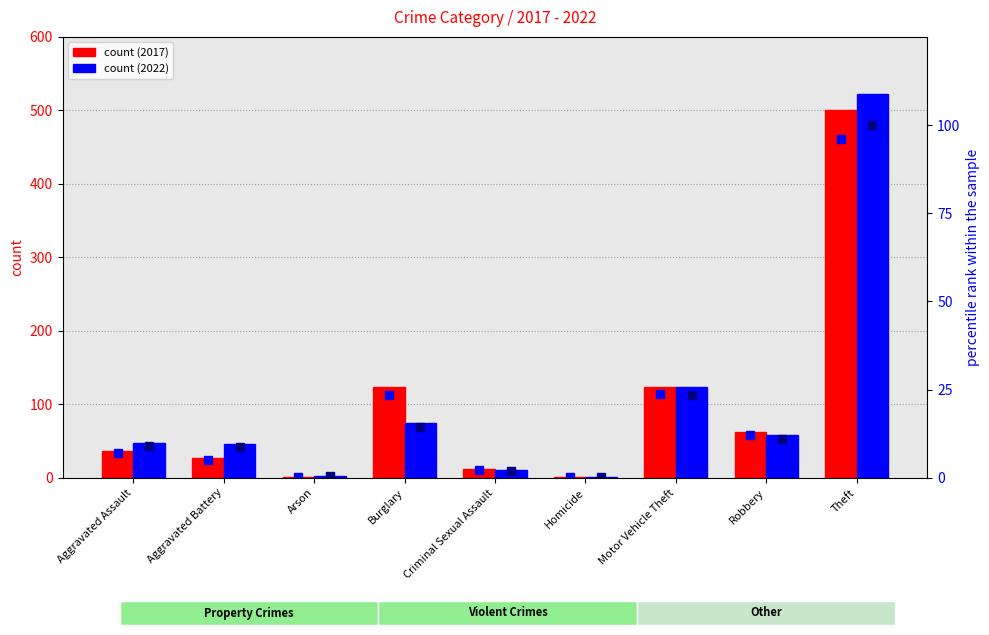

Where does the 2022 percentile rank within the sample series first go above 9?

Aggravated Assault